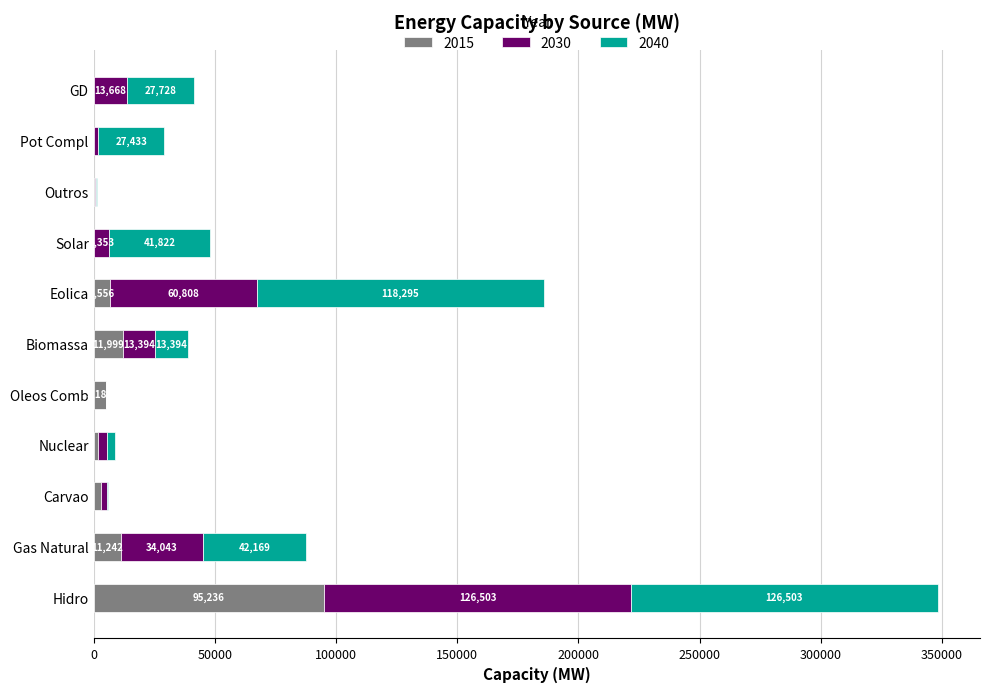

Count the number of categories in the chart.

11